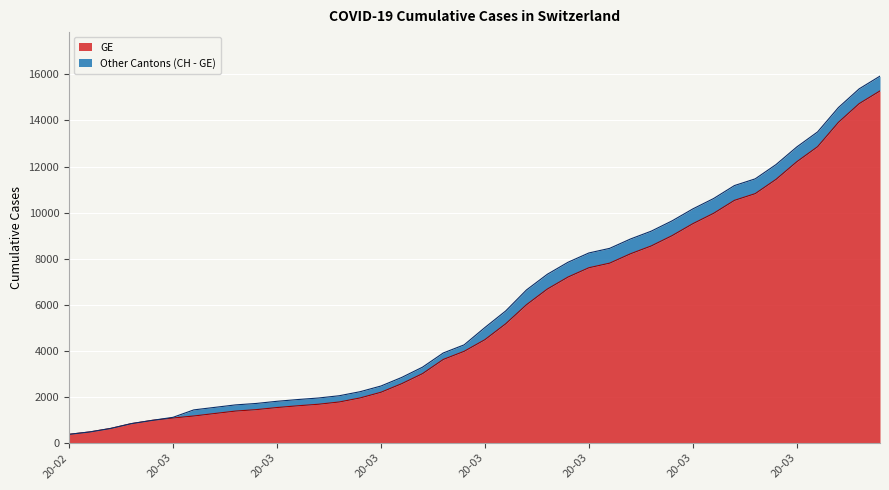

Between 2020-03-19 and 2020-03-13, which is larger?

2020-03-19